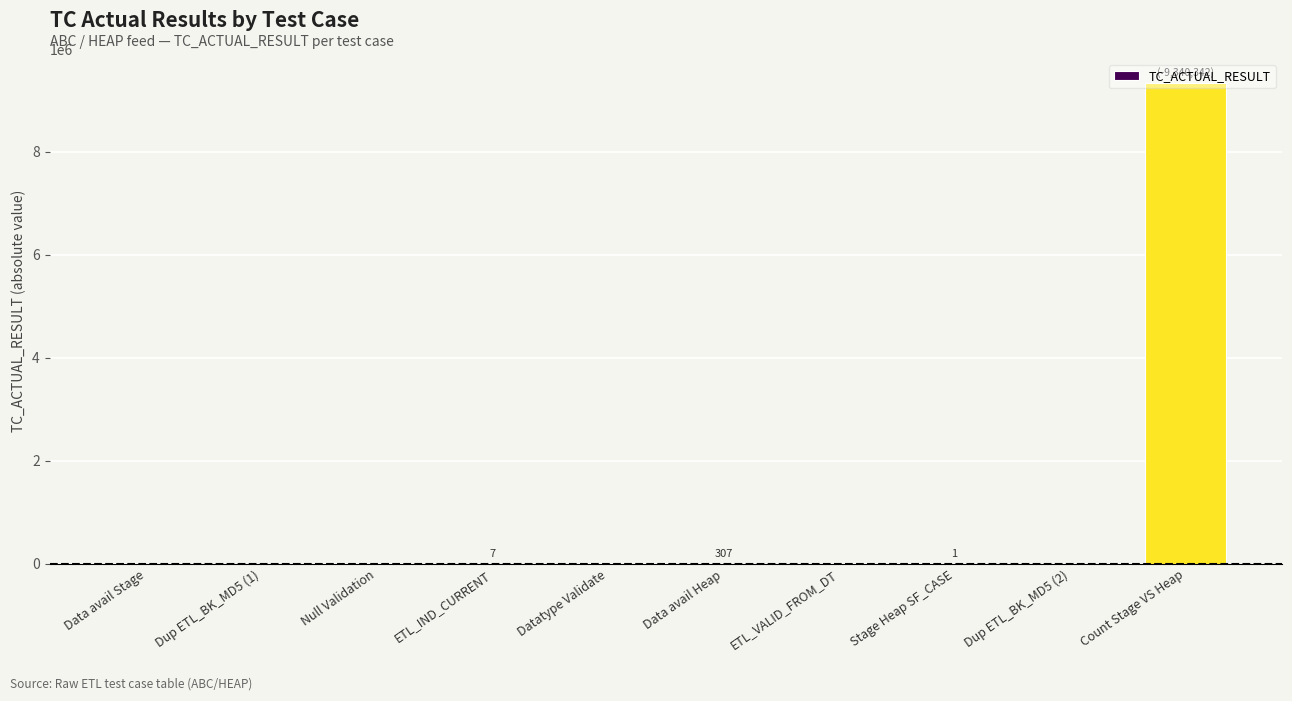

What is the sum of all values?

9340657